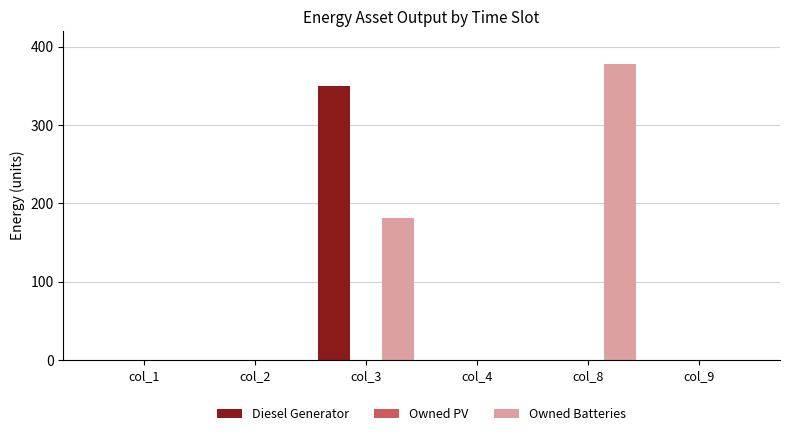

How many values in the Diesel Generator series exceed 0?

1